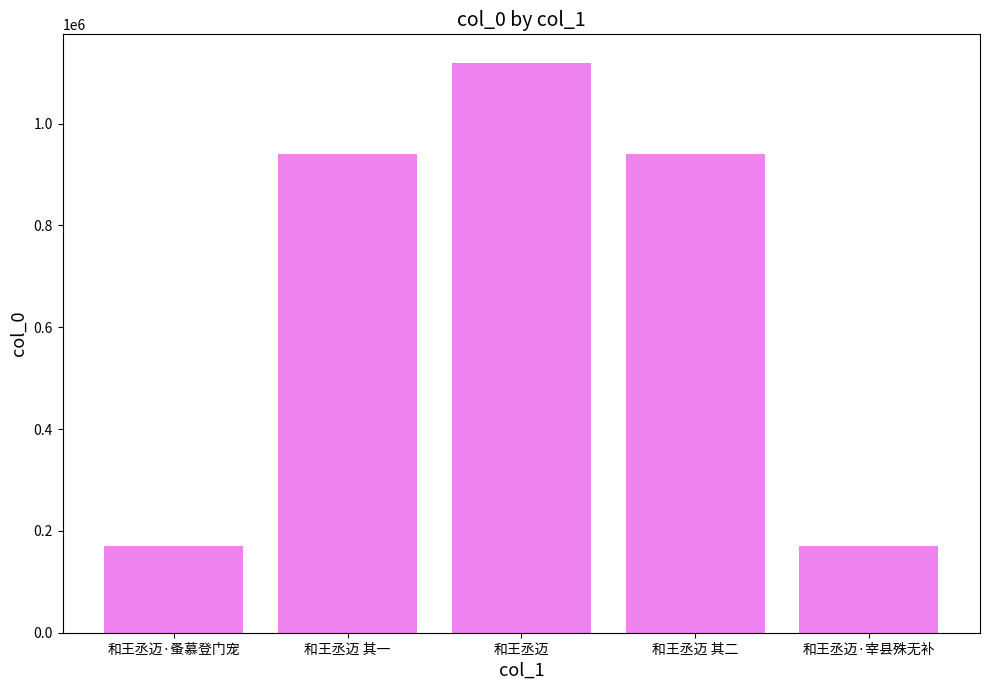

What is the approximate value at 和王丞迈 其一?

940883